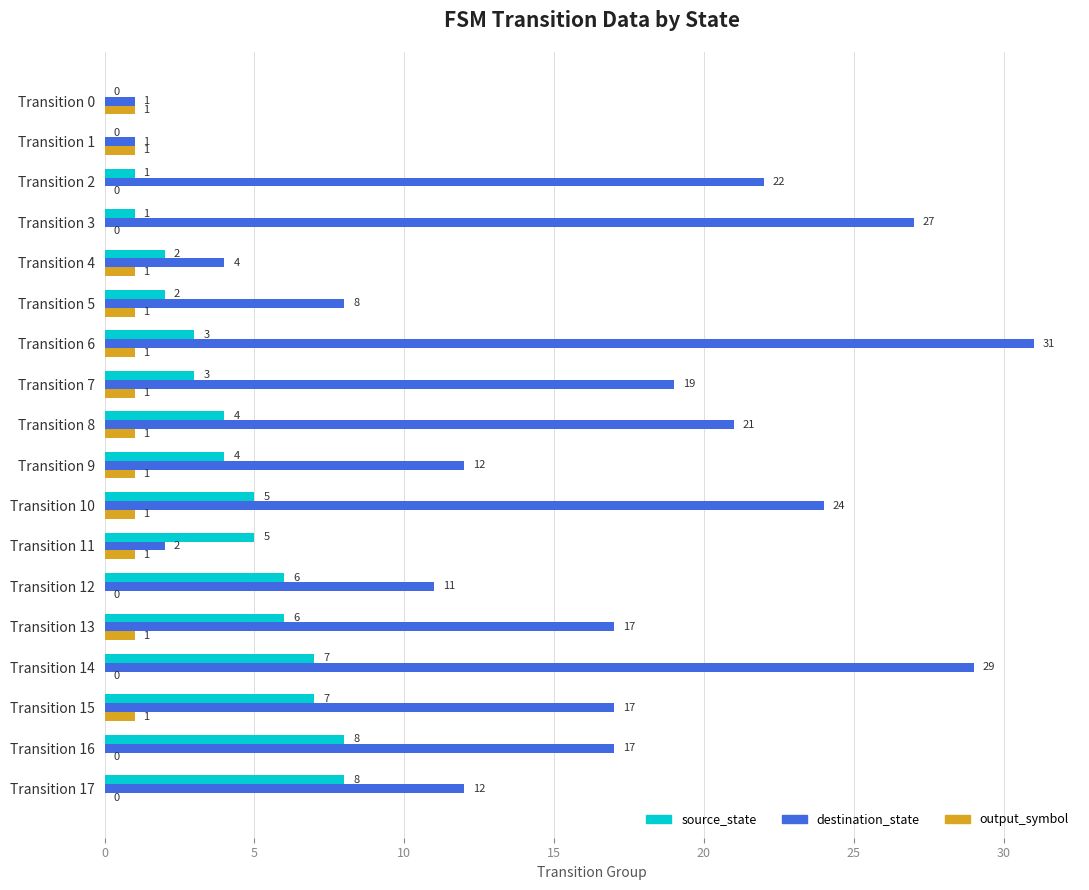

The value of destination_state at Transition 3 is 16. True or false?

False